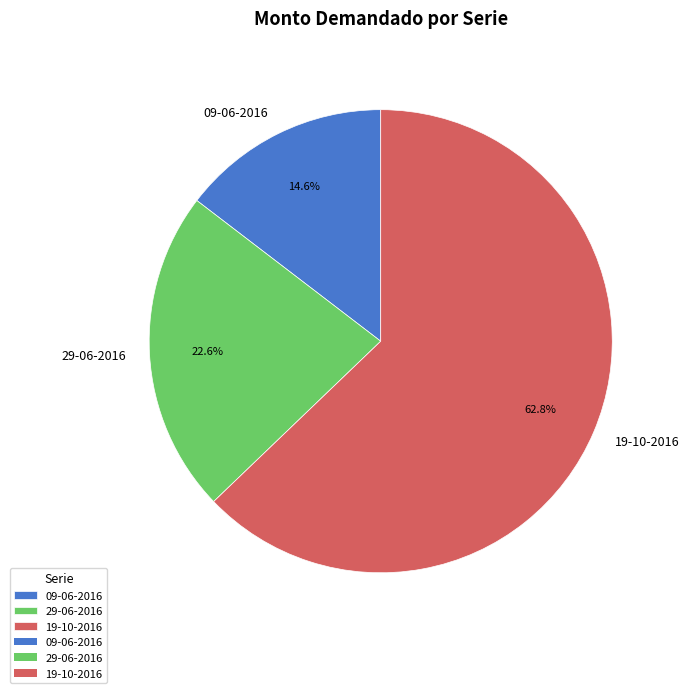

What is the total percentage of 09-06-2016 and 29-06-2016?

37.2%